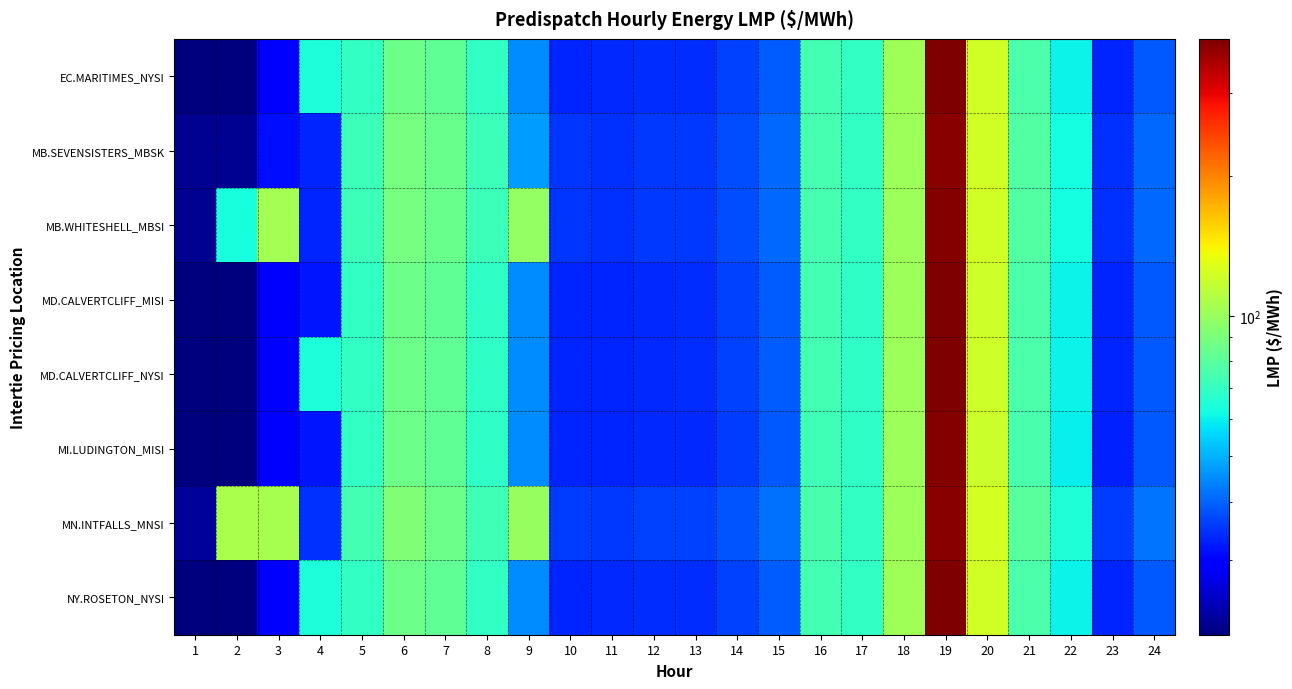

Rank the series by their maximum value, from highest to lowest.

EC.MARITIMES_NYSI, NY.ROSETON_NYSI, MD.CALVERTCLIFF_MISI, MD.CALVERTCLIFF_NYSI, MI.LUDINGTON_MISI, MB.WHITESHELL_MBSI, MN.INTFALLS_MNSI, MB.SEVENSISTERS_MBSK